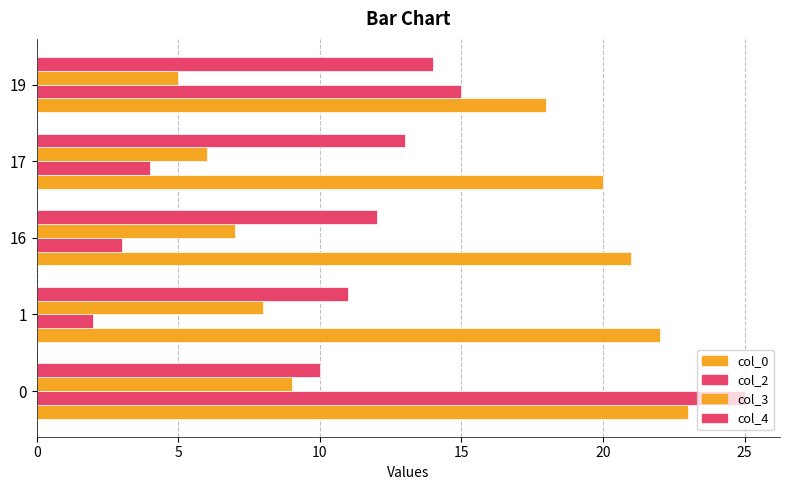

How many series are shown in this chart?

4